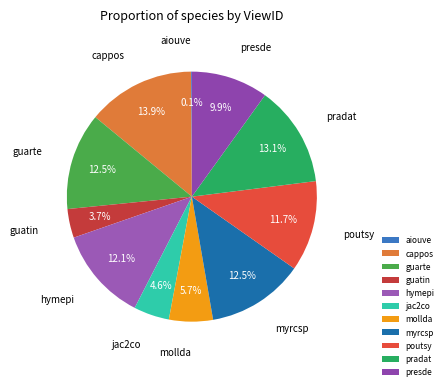

Is there a majority slice in this chart?

No